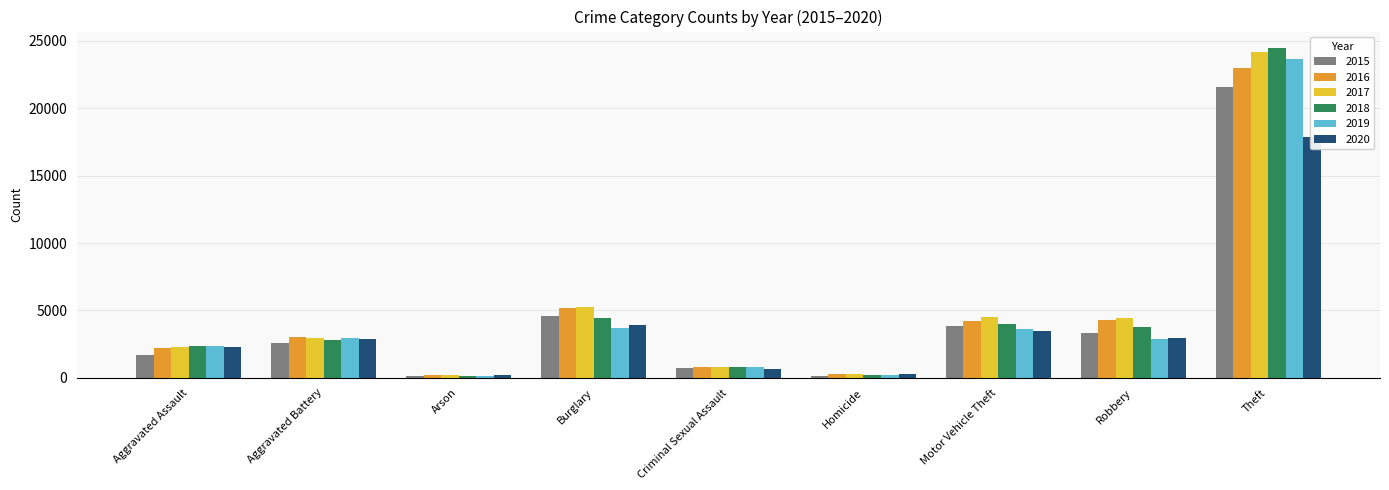

What is the sum of all 2016 values?

43092